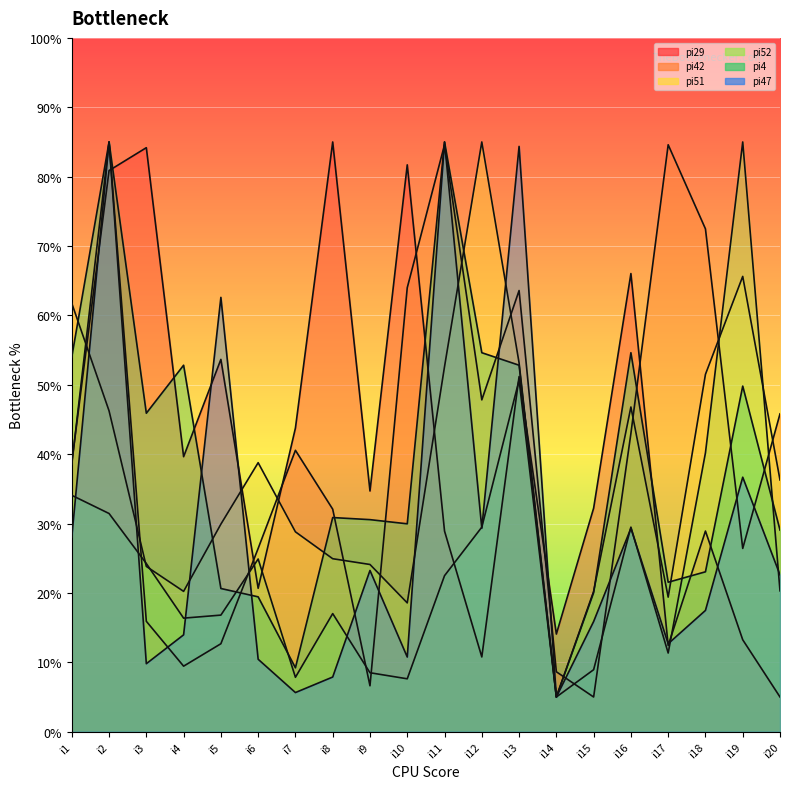

Reading left to right, what are all the values shown in this chart?

pi29: 38.8	80.9	84.2	39.6	53.7	20.7	43.8	85.0	34.7	81.7	28.9	10.8	51.2	14.1	32.2	66.0	12.4	28.9	13.2	5.0
pi42: 38.5	85.0	15.9	9.4	12.7	26.4	40.6	32.1	6.6	64.0	84.6	47.8	63.6	8.6	5.0	43.0	84.6	72.5	26.4	45.8
pi51: 61.7	46.2	23.8	20.2	29.9	38.8	28.8	24.9	24.1	18.6	52.6	85.0	53.2	5.0	20.2	46.8	19.4	51.5	65.6	36.3
pi52: 34.1	31.4	24.2	16.4	16.8	24.9	7.8	17.0	8.5	7.6	22.5	29.5	50.7	5.0	8.9	29.5	11.3	40.2	85.0	20.3
pi4: 54.0	85.0	45.9	52.8	20.6	19.4	9.2	30.9	30.6	30.0	85.0	54.6	52.8	5.0	20.0	54.6	21.5	23.0	49.8	29.1
pi47: 28.0	85.0	9.8	14.0	62.6	10.4	5.6	7.9	23.2	10.8	85.0	29.3	84.4	5.0	15.9	29.3	12.7	17.5	36.7	22.6